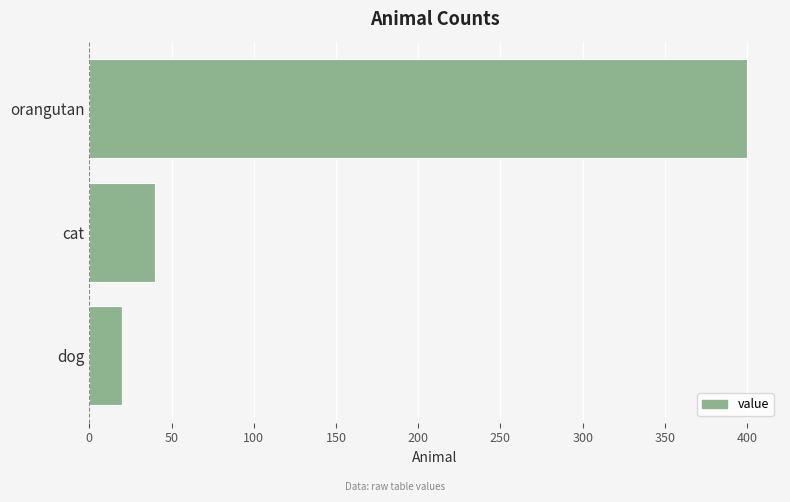

At which category does the chart reach its peak across all series?

orangutan